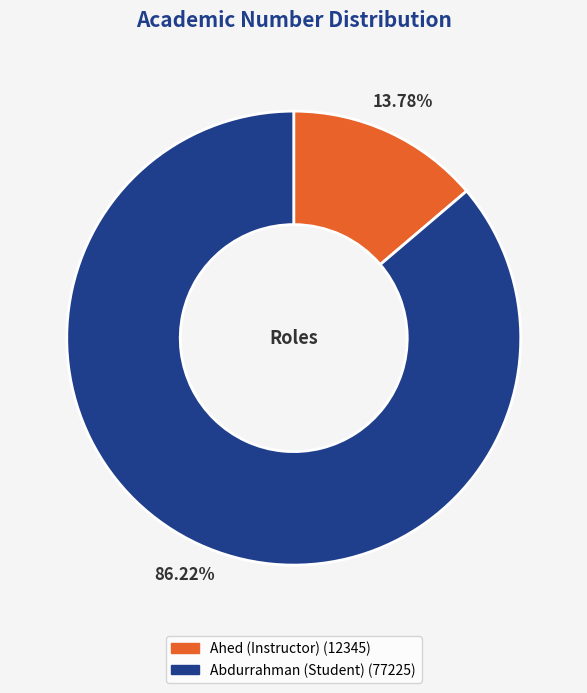

Combined, do Ahed (Instructor) (12345) and Abdurrahman (Student) (77225) account for over 50%?

Yes